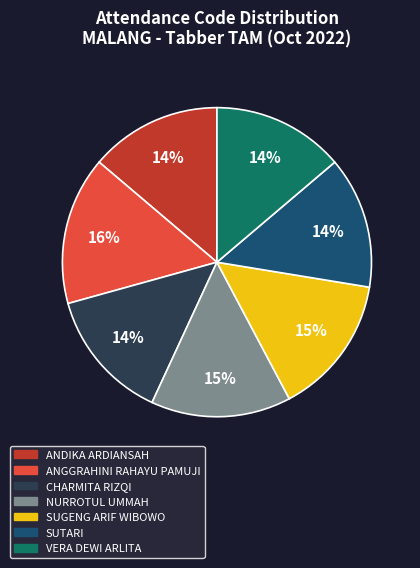

Is it true that NURROTUL UMMAH is 7% of the pie?

False